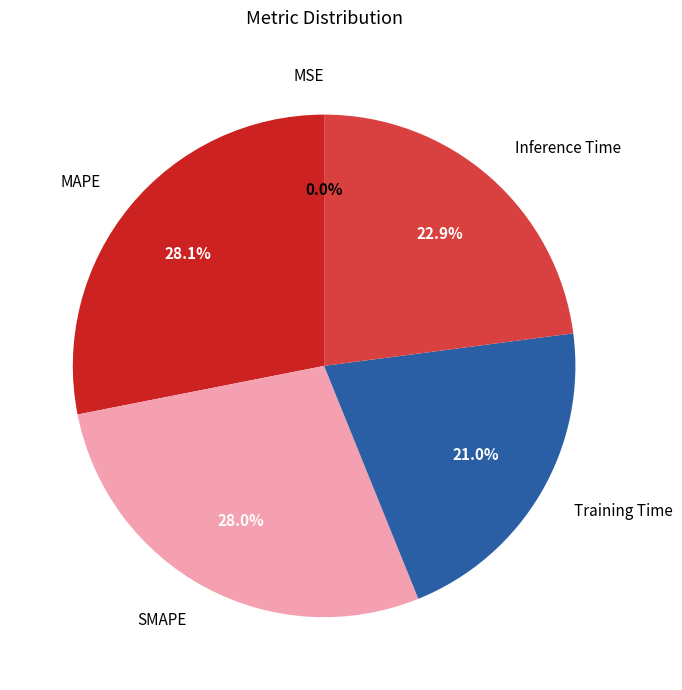

Which slice is the largest?

MAPE